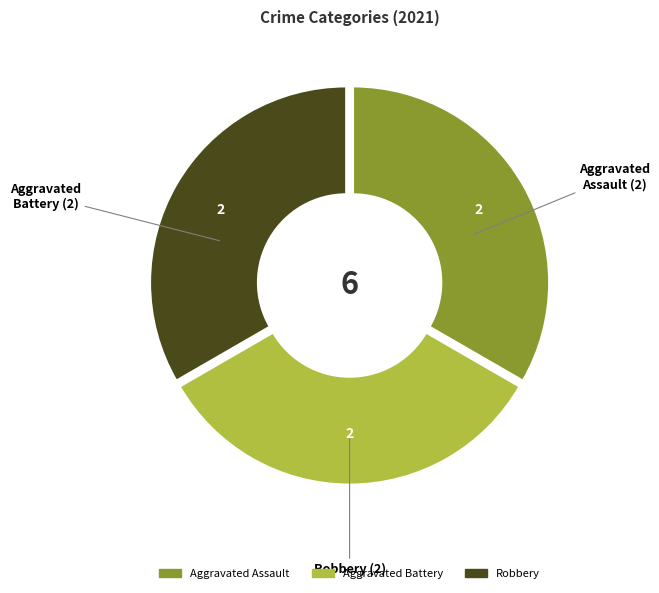

Is there a majority slice in this chart?

No